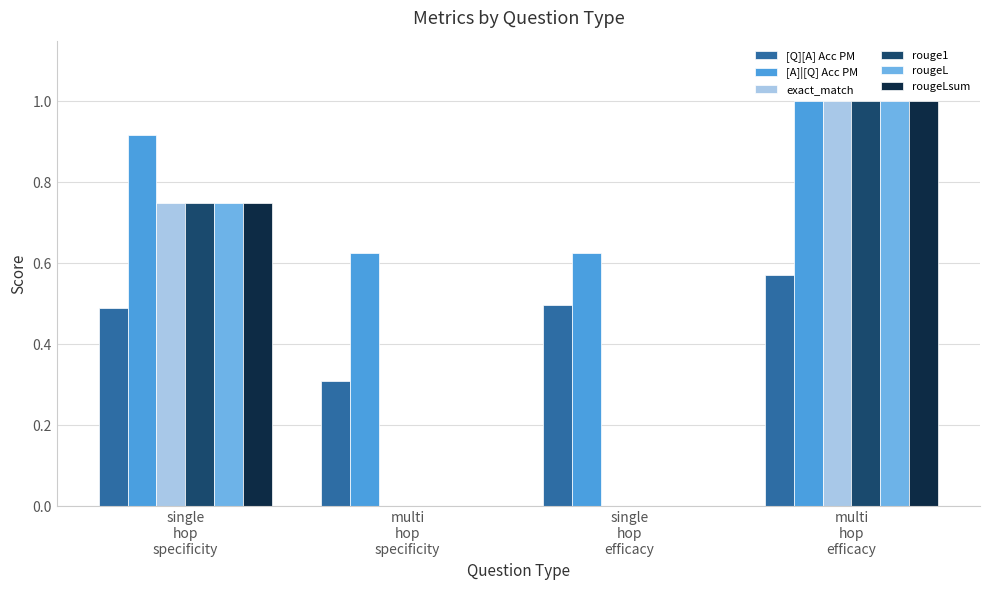

What is the maximum value shown in the chart?

1.0